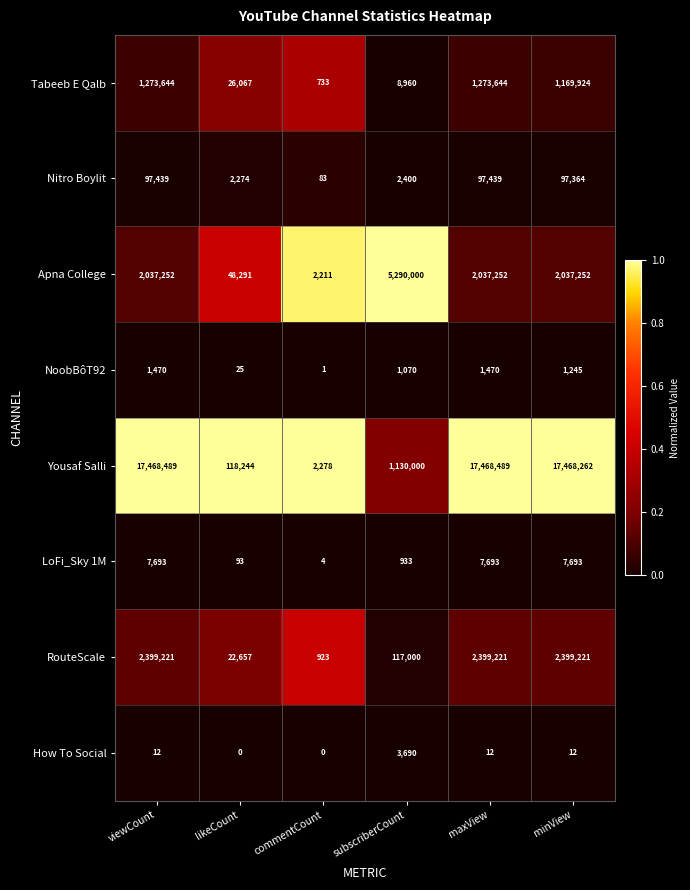

Rank the series by their maximum value, from lowest to highest.

NoobBôT92, How To Social, LoFi_Sky 1M, Nitro Boylit, Tabeeb E Qalb, RouteScale, Apna College, Yousaf Salli